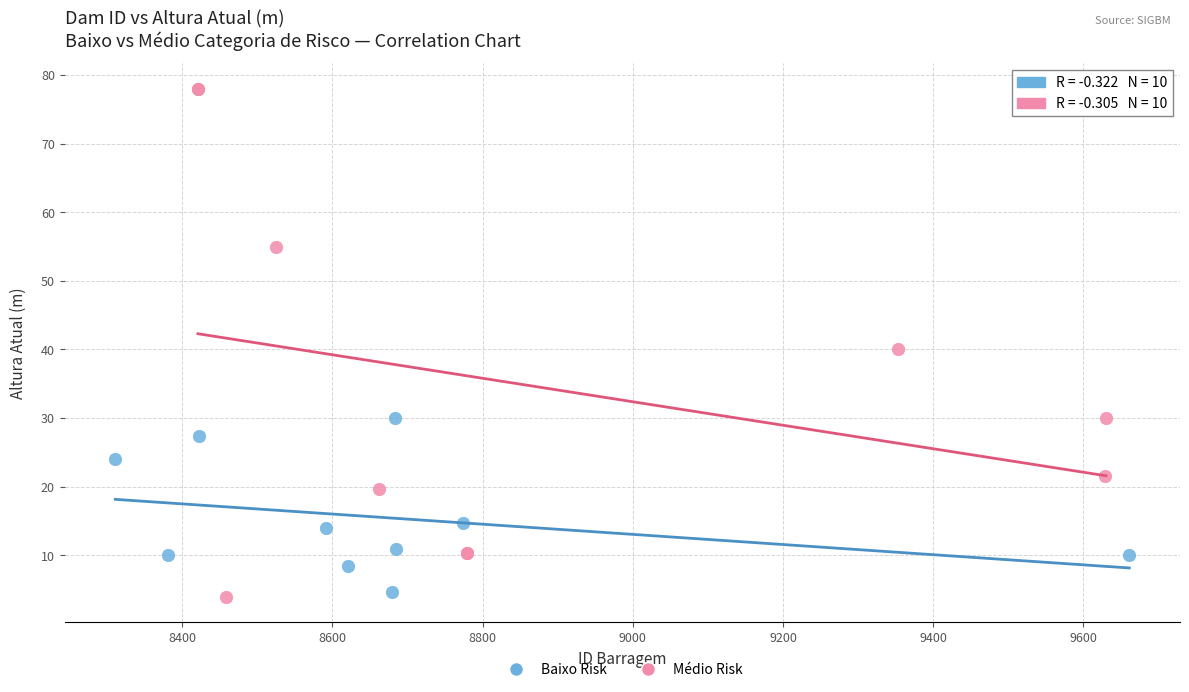

Which series has the widest spread of Y values?

Médio Risk